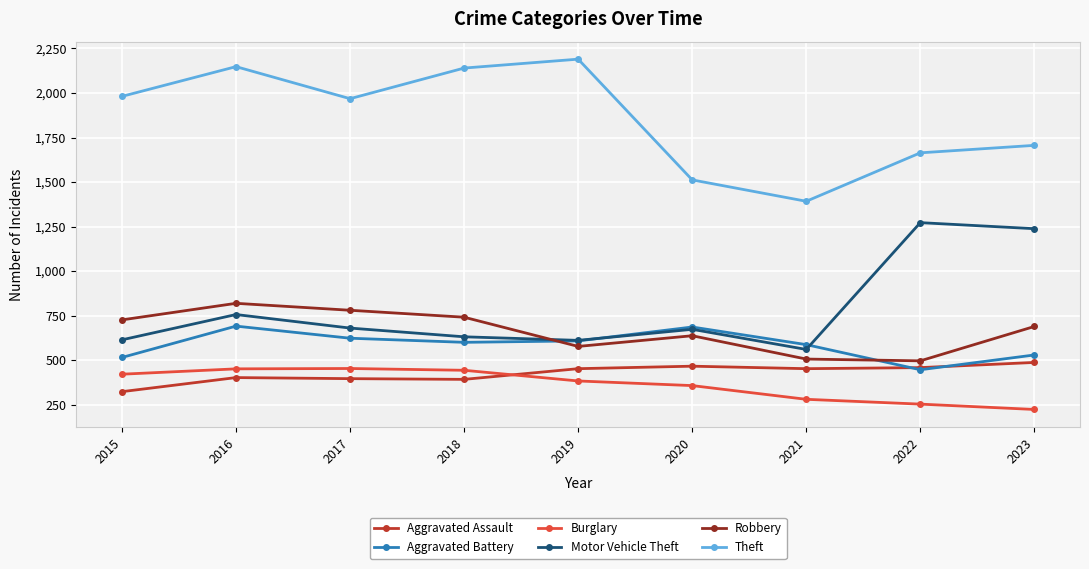

The value of Robbery at 2017 is 186. True or false?

False